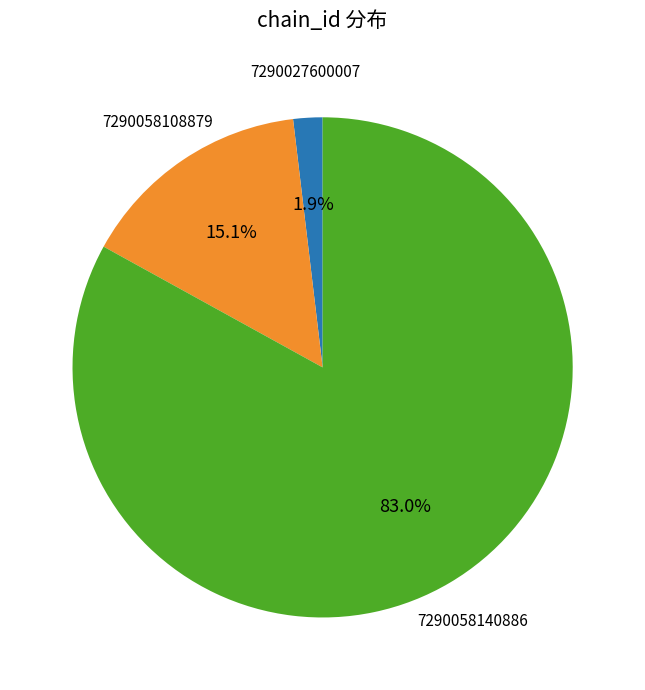

Between 7290027600007 and 7290058108879, which is larger?

7290058108879